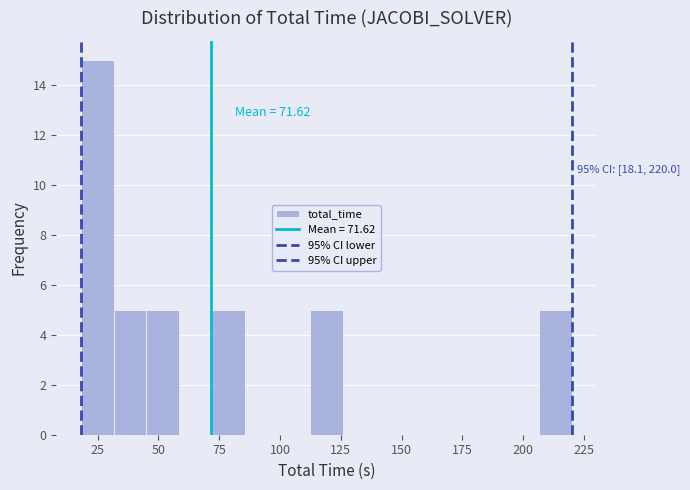

Around what value on the x-axis is the tallest bar? Give the approximate position of its centre, as read against the axis.

25